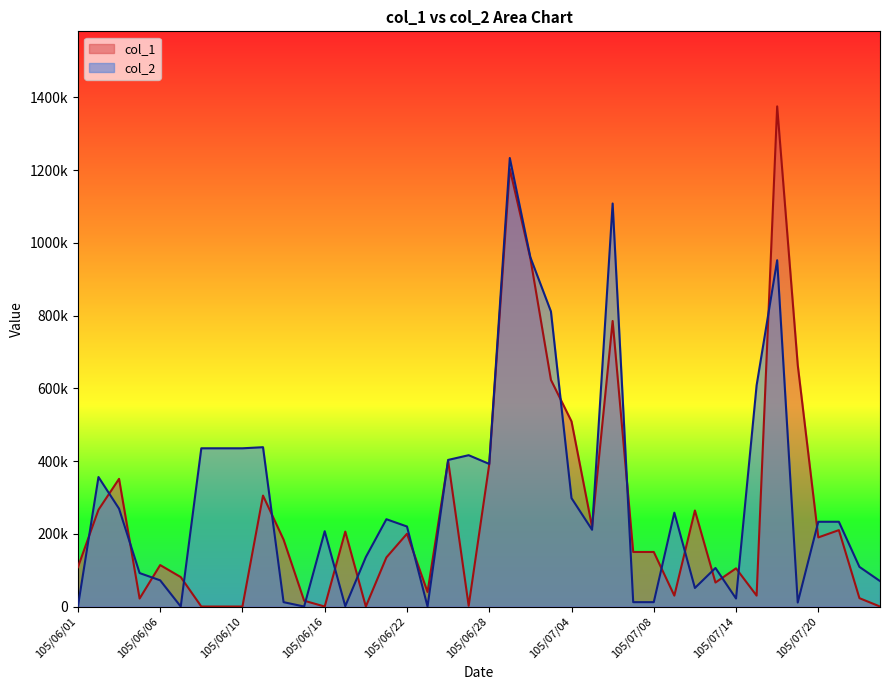

Between 105/07/07 and 105/07/20, which series saw the biggest shift?

col_2